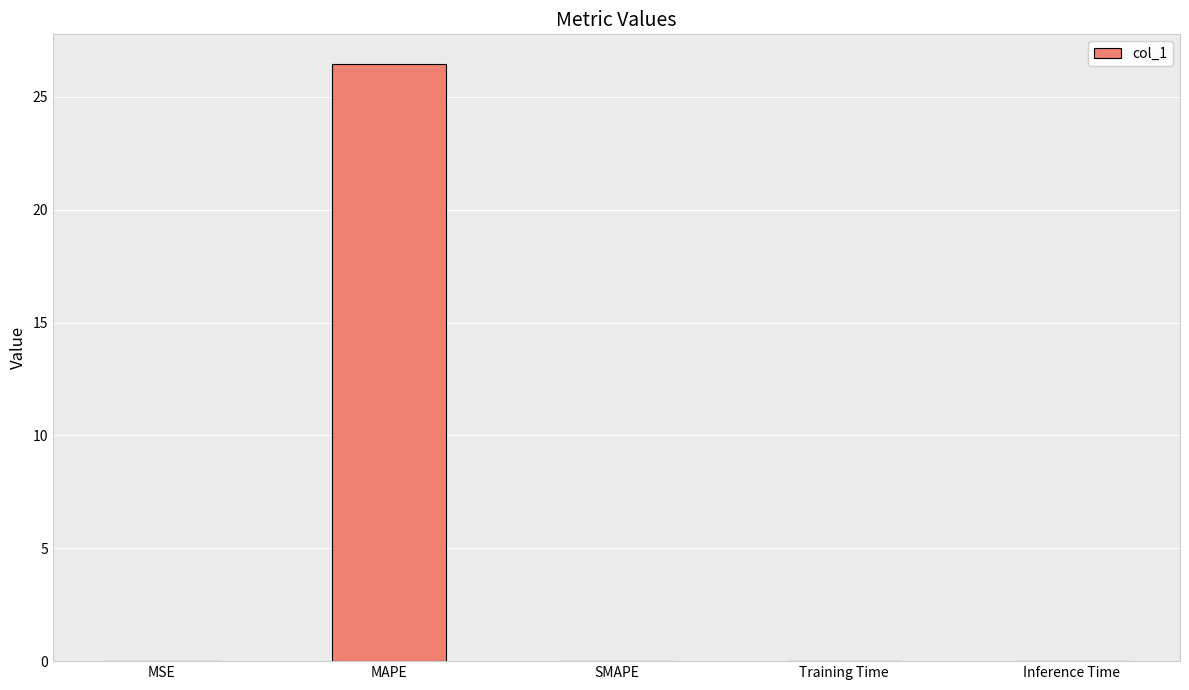

True or false: the data shows 0.0 at MSE.

True